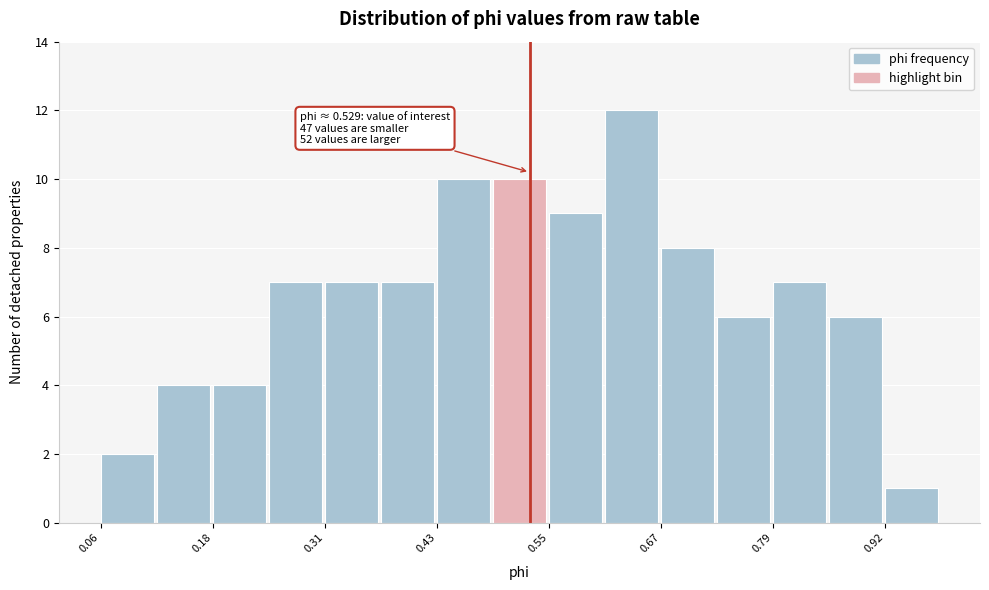

Read against the x-axis, roughly where is the centre of the tallest bar?

0.64